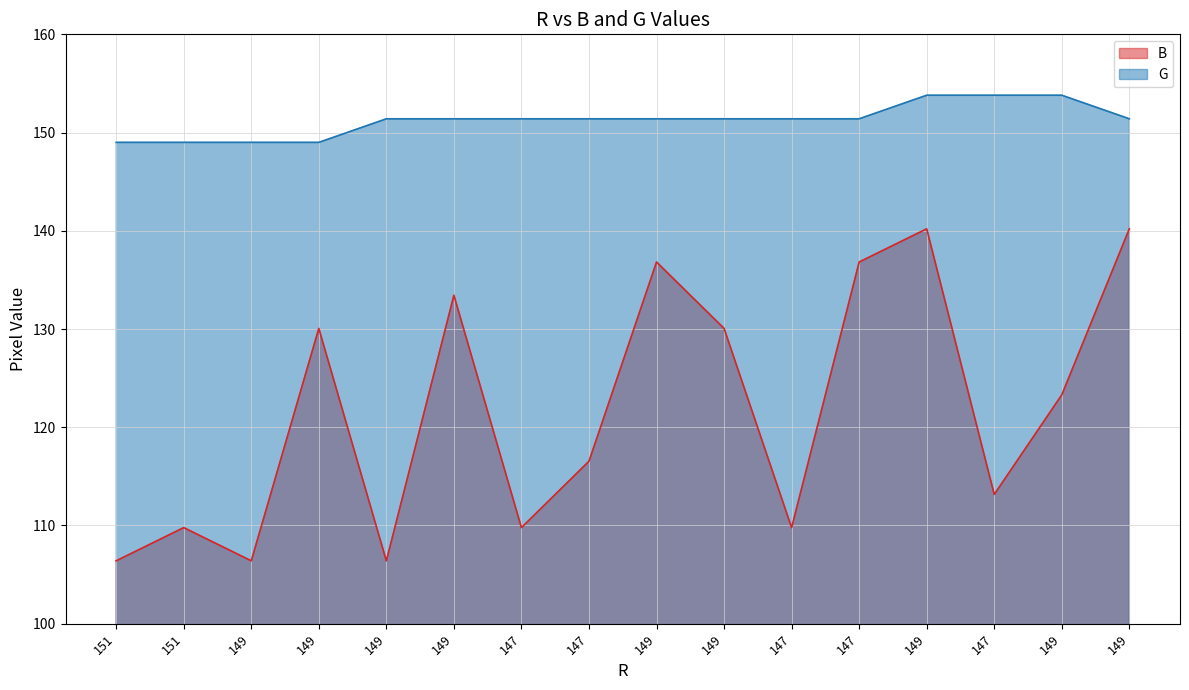

True or false: B and G intersect in this chart.

False